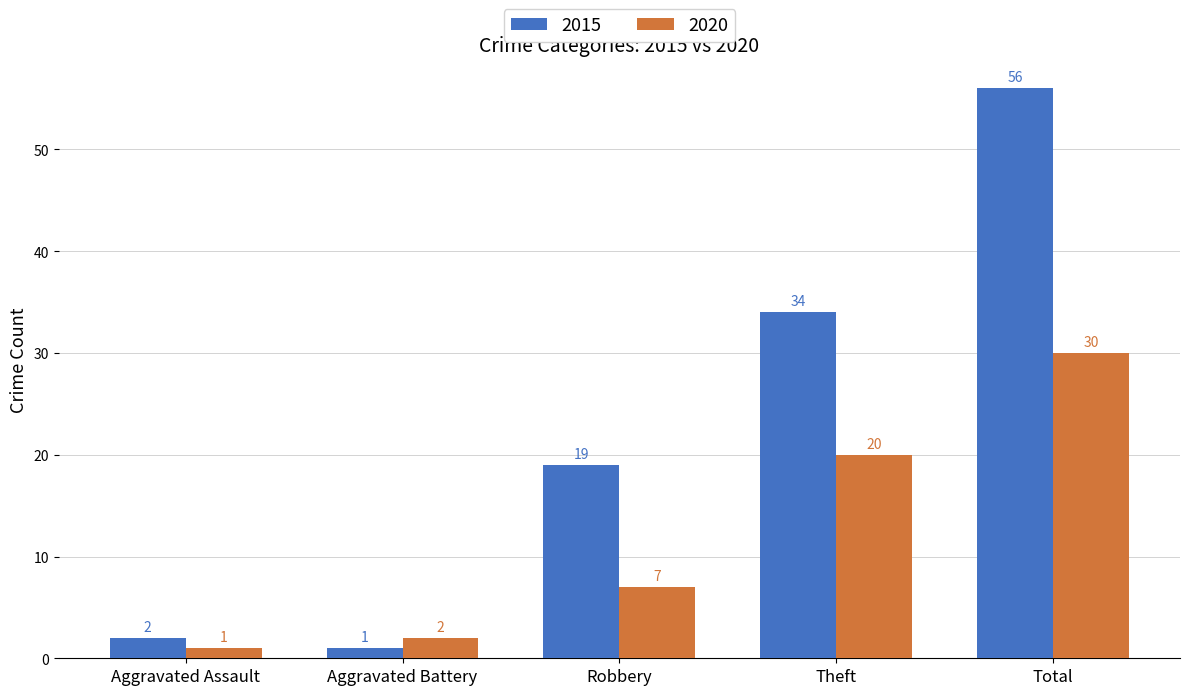

What is the sum of the 2020 values at Total and Aggravated Assault?

31